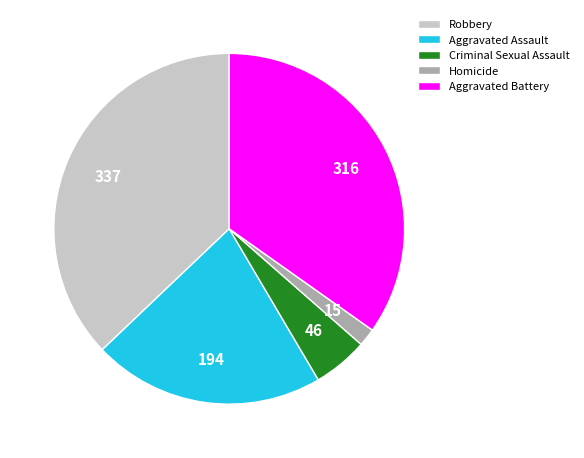

Which category has the smallest portion of the pie?

Homicide